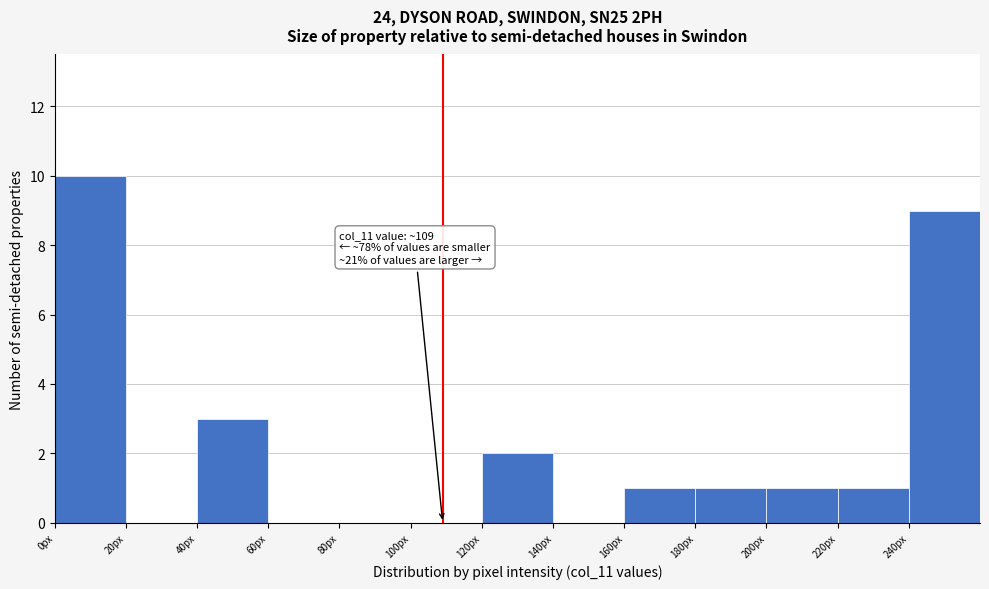

Which range on the x-axis has the tallest bar?

0 to 20